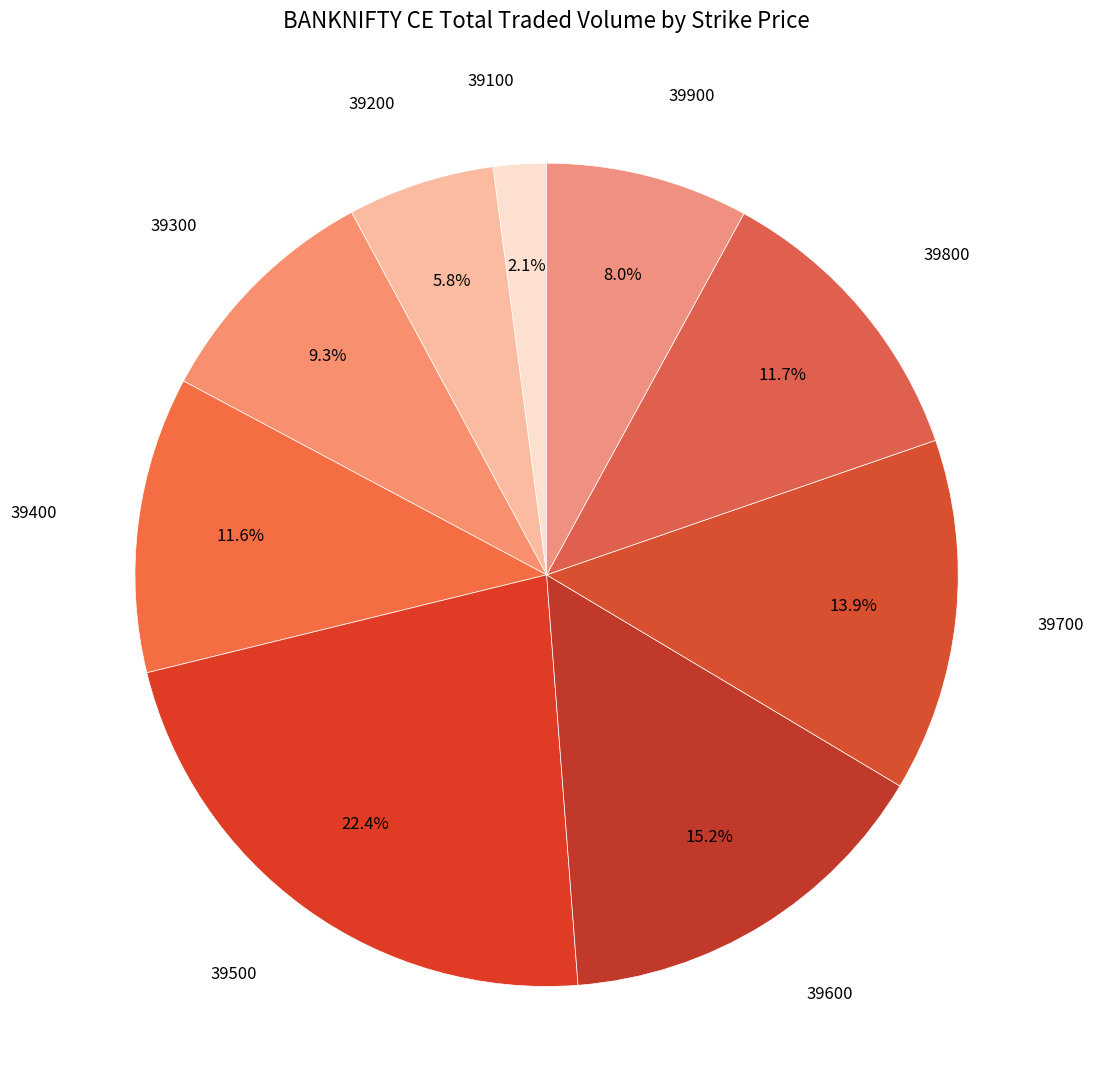

Does any single category account for the majority?

No